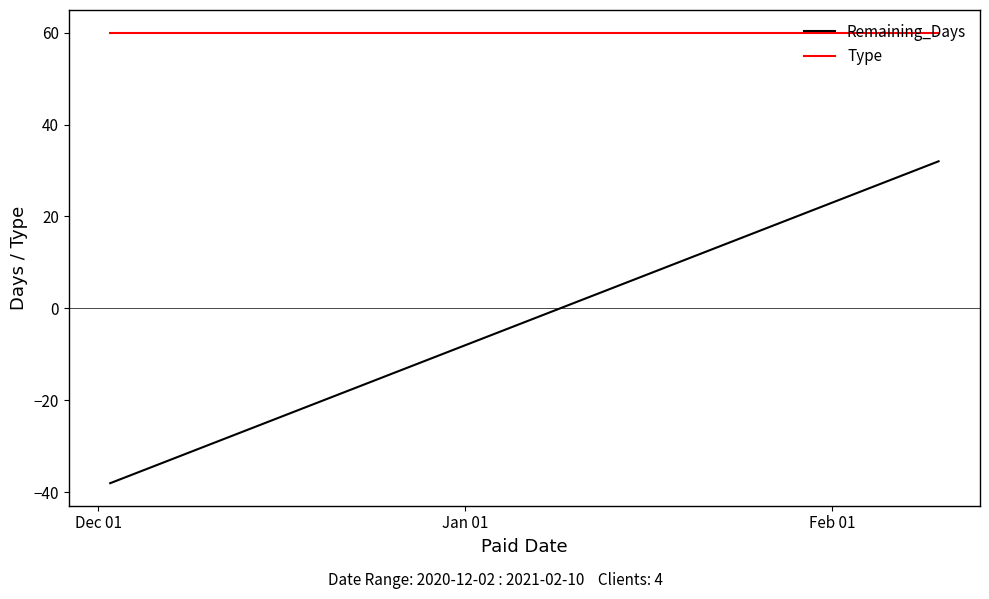

Rank the series by their average value, from lowest to highest.

Remaining_Days, Type